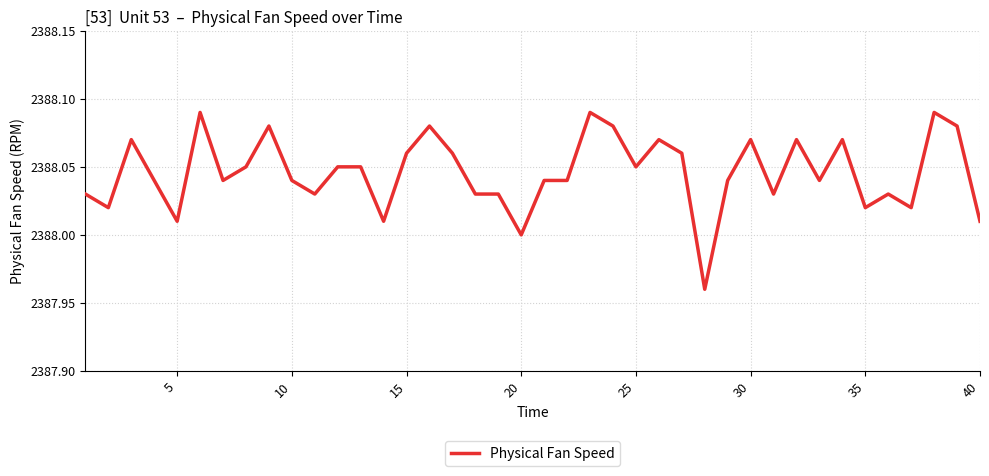

What is the greatest value displayed?

2388.1